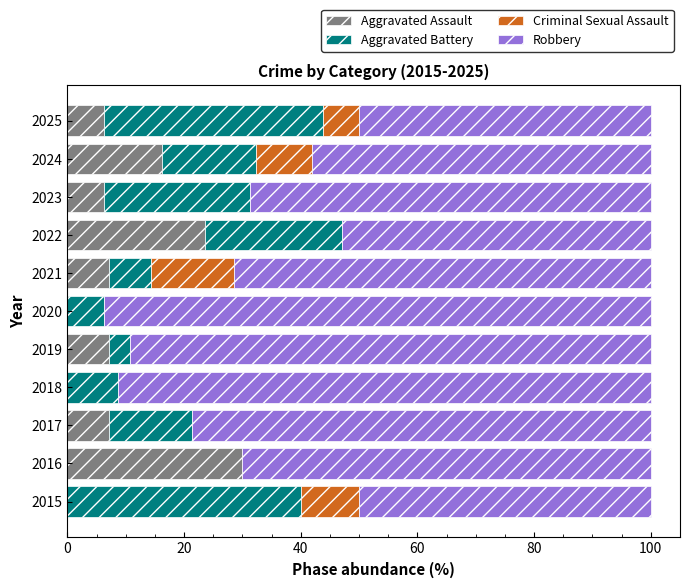

Which category has the highest value in the Aggravated Assault series?

2016